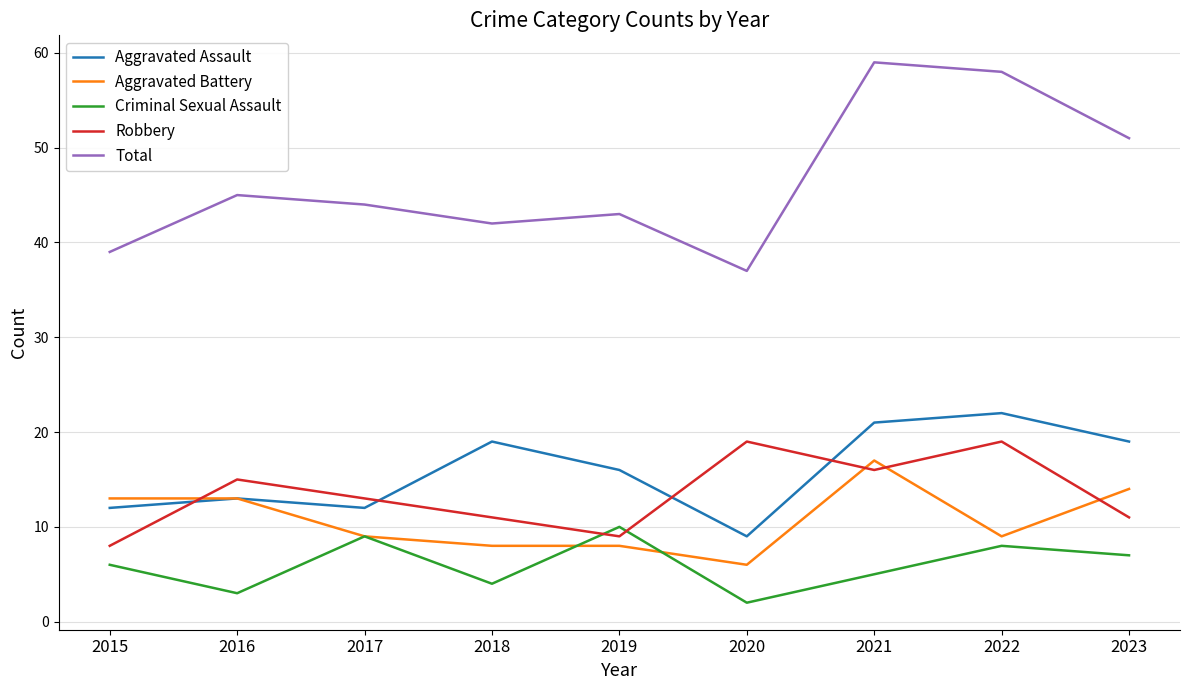

The value of Aggravated Battery at 2019 is 8. True or false?

True